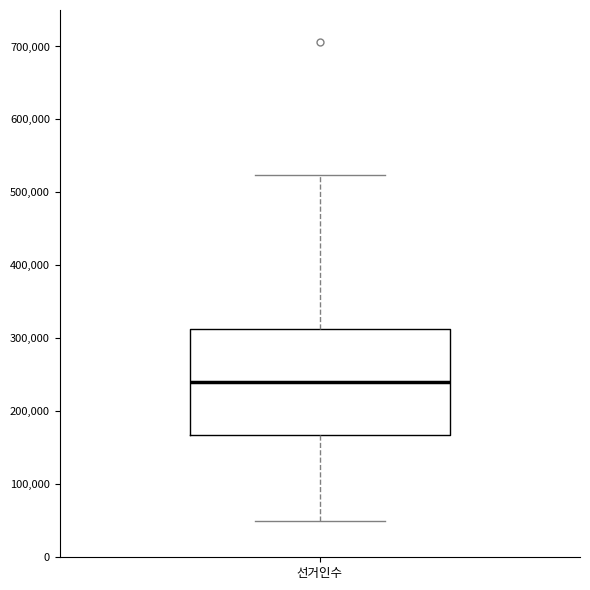

Where does the upper whisker of the box for 선거인수 end on the y-axis? The values are not printed on the chart, so give them approximately, as read against the axis.

520000